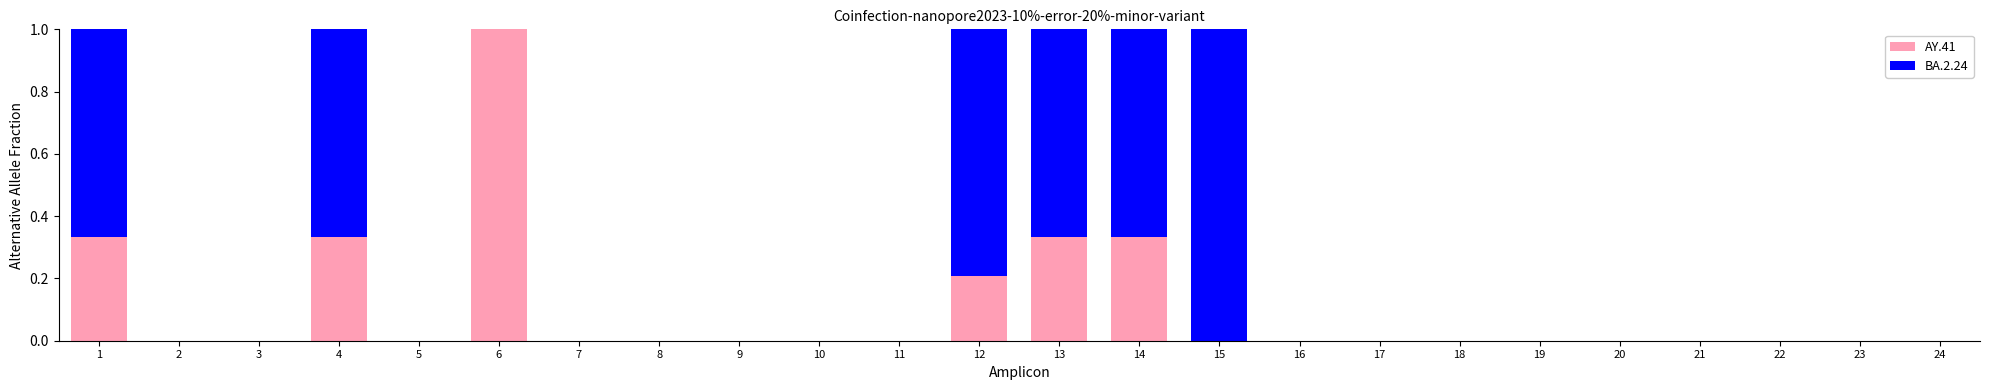

What is the highest value of the AY.41 series?

1.0